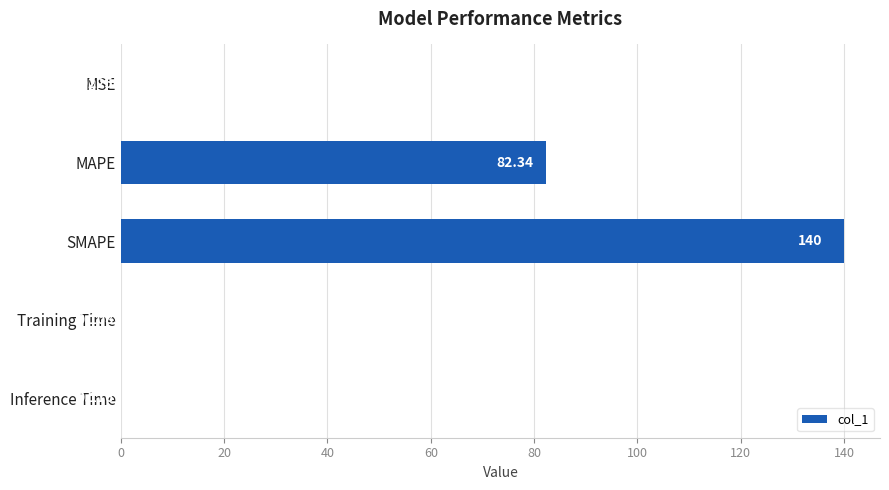

What is the ratio of the value at MAPE to the value at SMAPE?

0.6